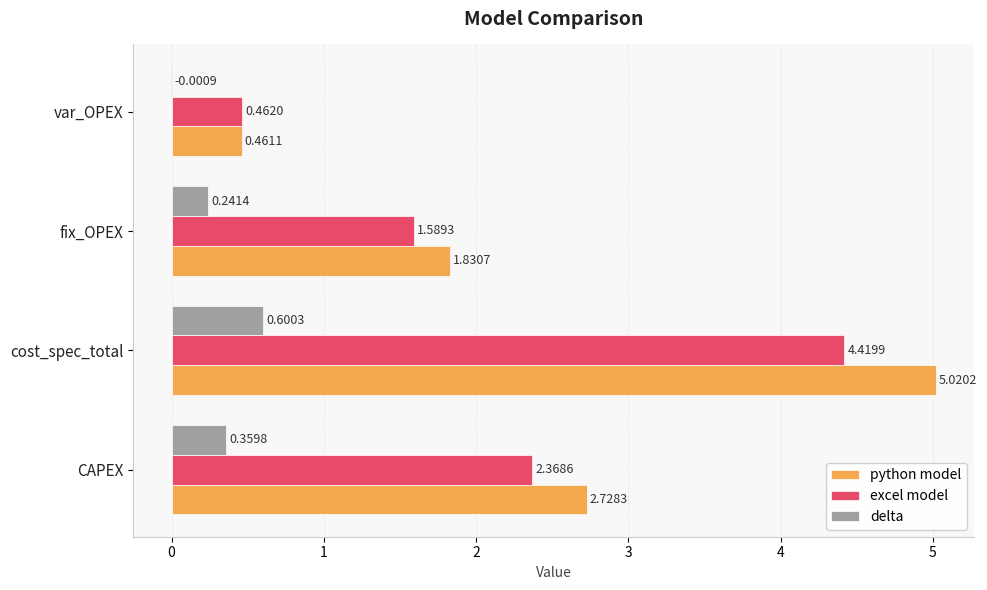

Between CAPEX and var_OPEX, which series saw the biggest shift?

python model